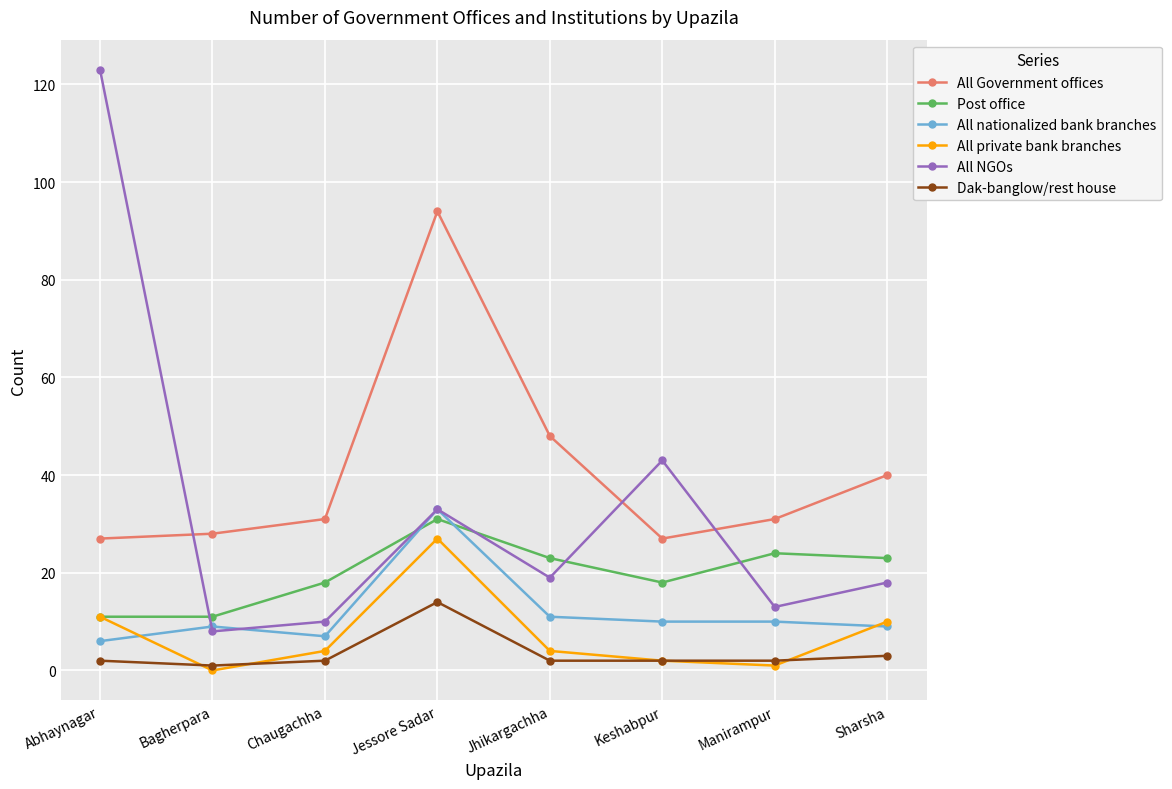

What is the value of the All nationalized bank branches point at the 2nd from the left?

9